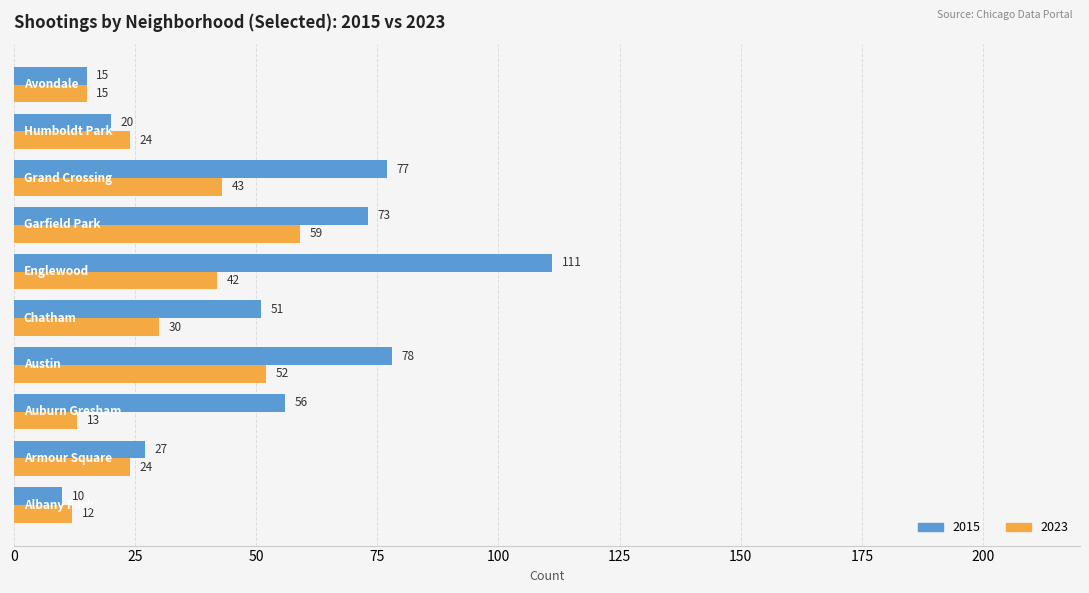

What is the average value of the 2023 series?

31